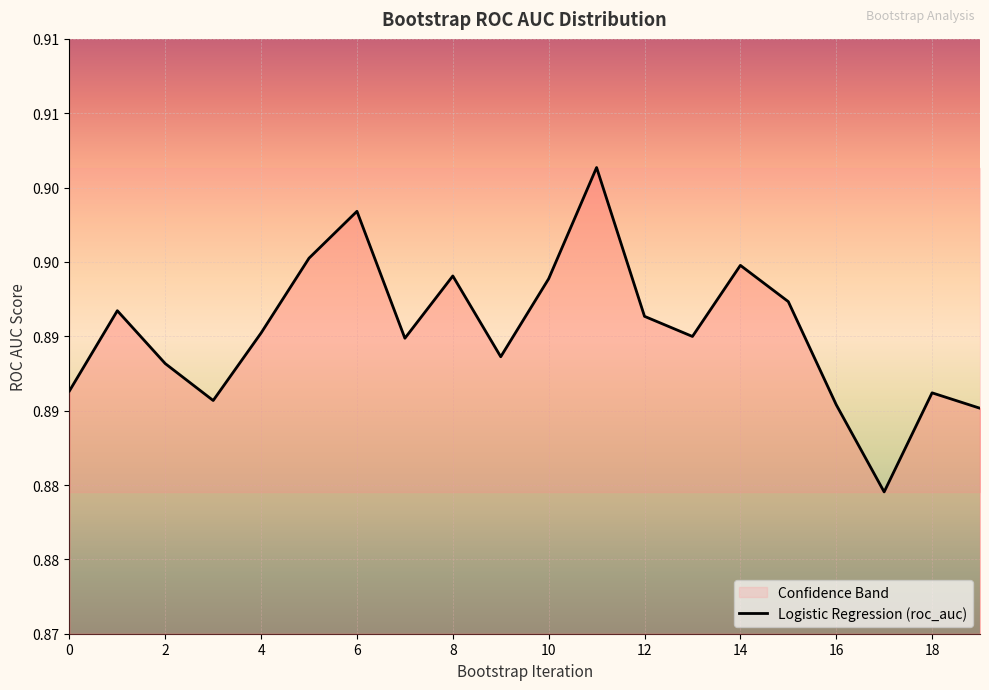

What is the approximate value at 9?

0.9